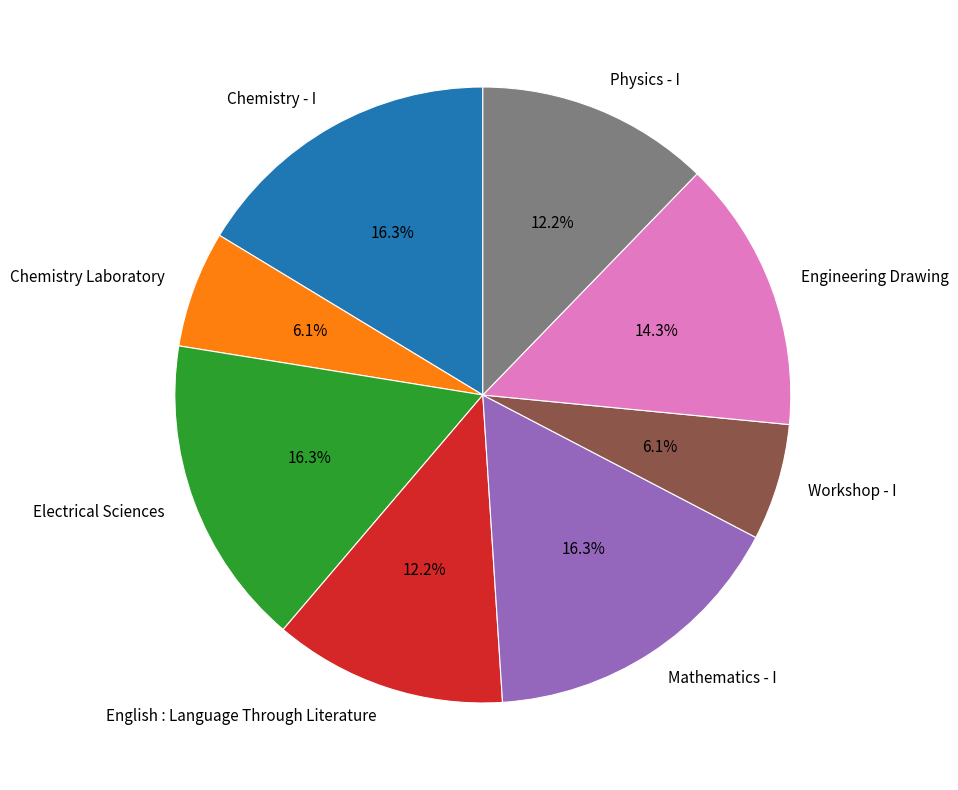

To the nearest percent, what portion does English : Language Through Literature represent?

12%